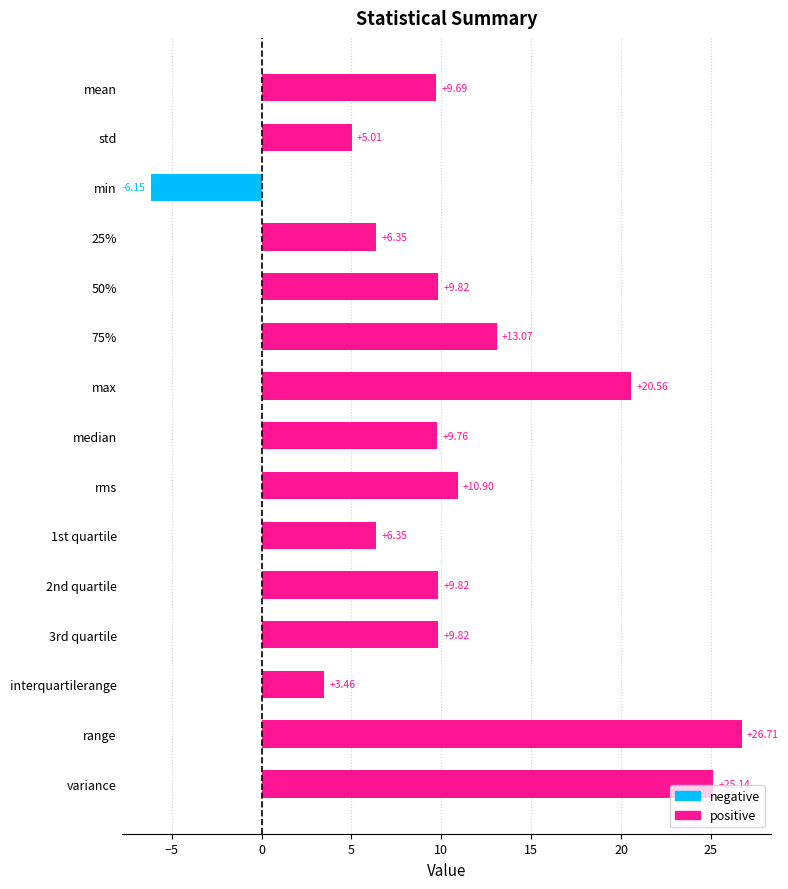

Which label corresponds to the largest value in the chart?

range